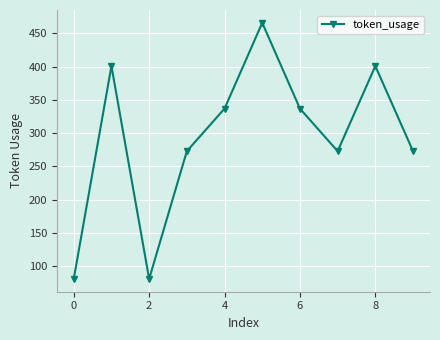

What is the value of the 4th point from the left?

273